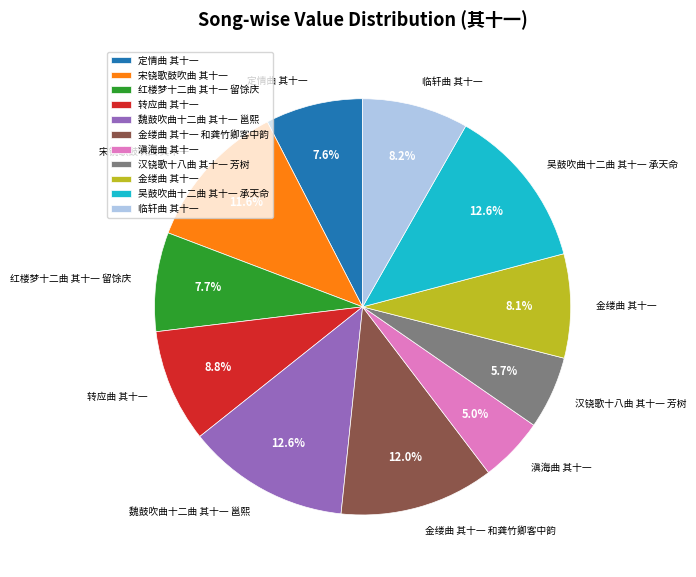

The 滇海曲 其十一 slice represents 1% of the pie. True or false?

False